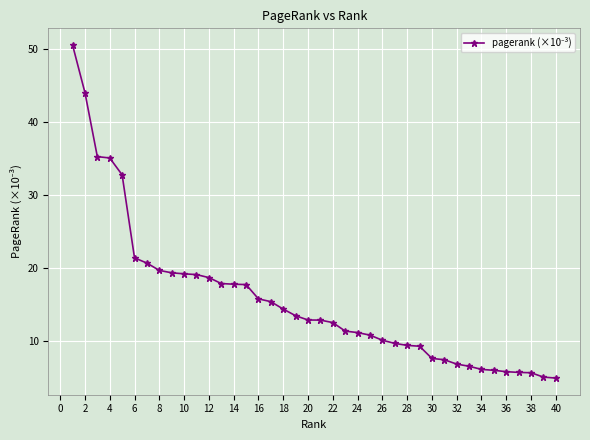

What is the value of the 13th point from the left?

17.9